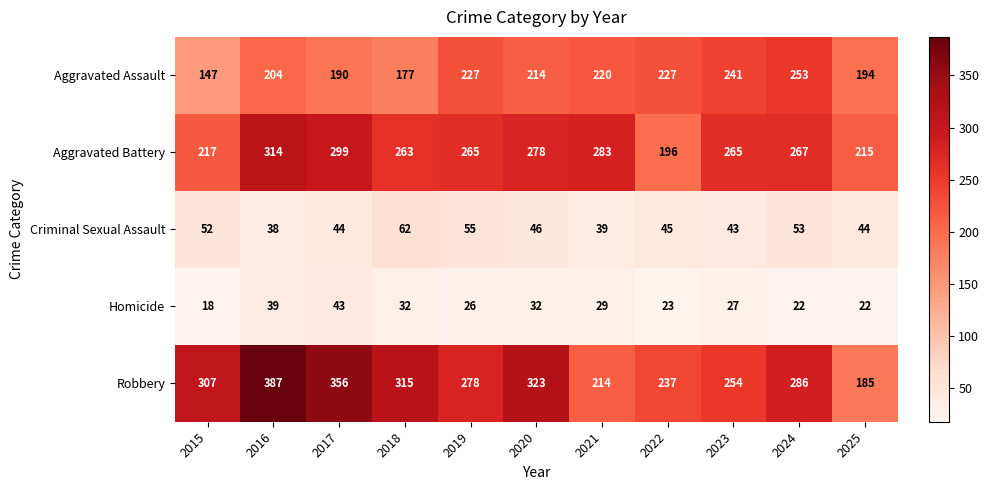

What is the average value of the Aggravated Assault series?

209